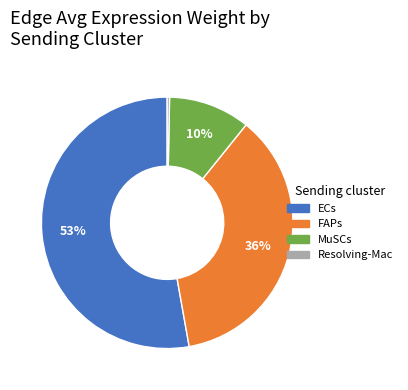

Between FAPs and ECs, which is larger?

ECs